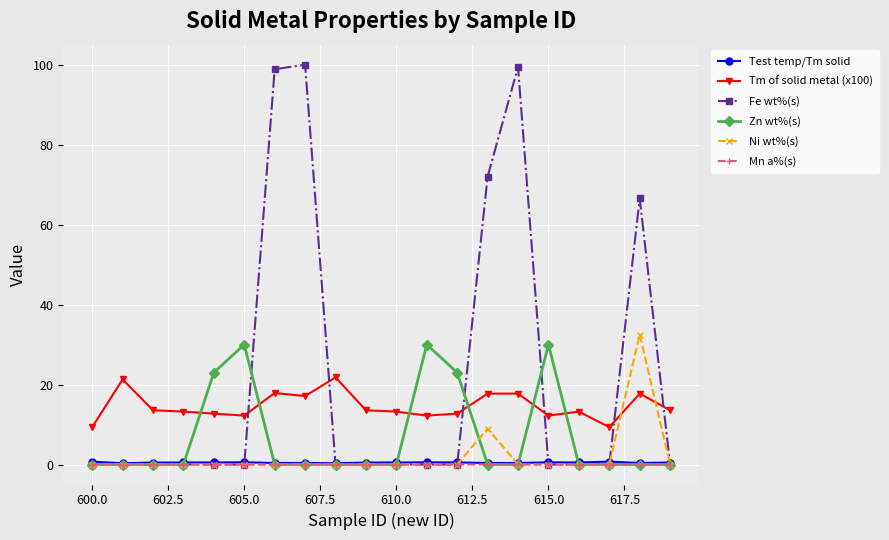

What is the highest value of the Fe wt%(s) series?

100.0